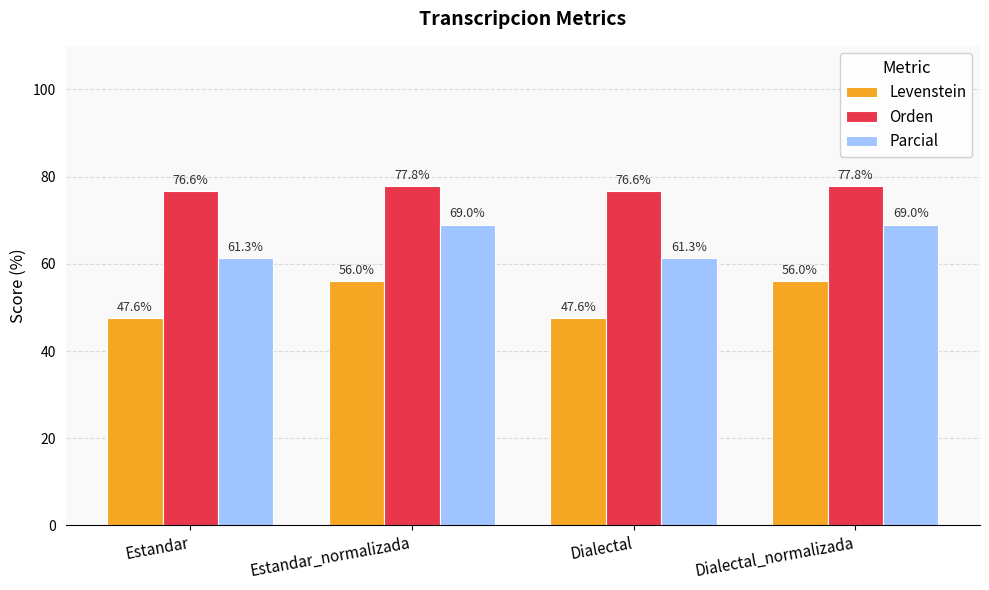

What is the approximate value of Orden at Dialectal_normalizada?

77.8